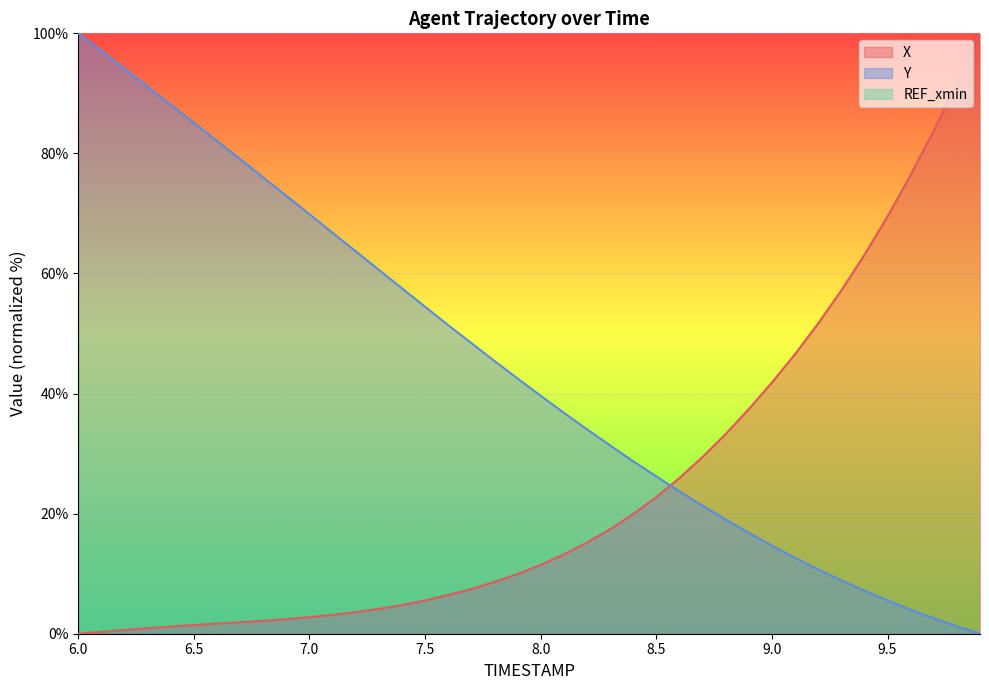

True or false: X has more than 1 interior local peaks.

False